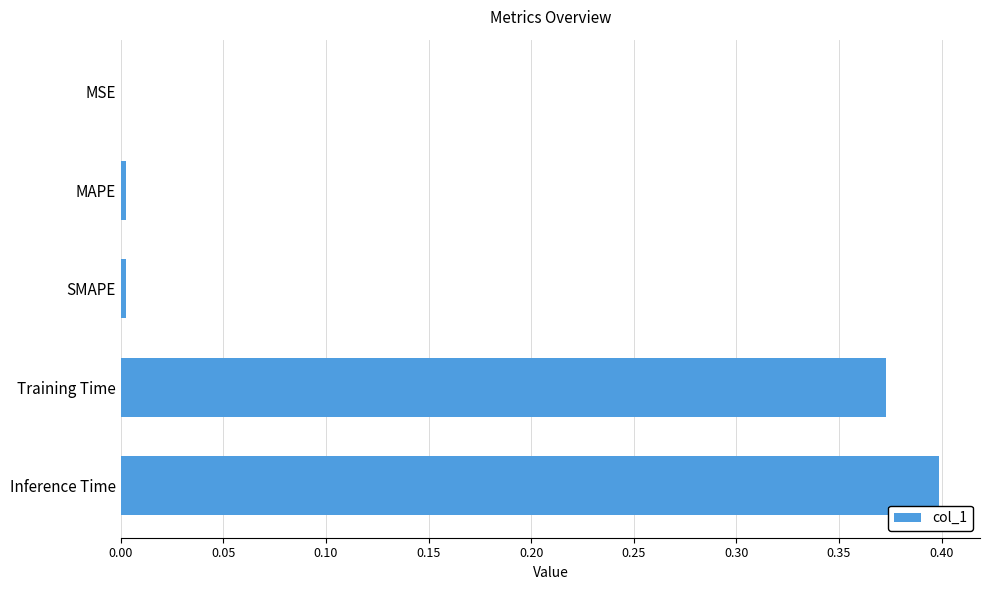

Are the bars grouped side by side (vs. stacked)?

No